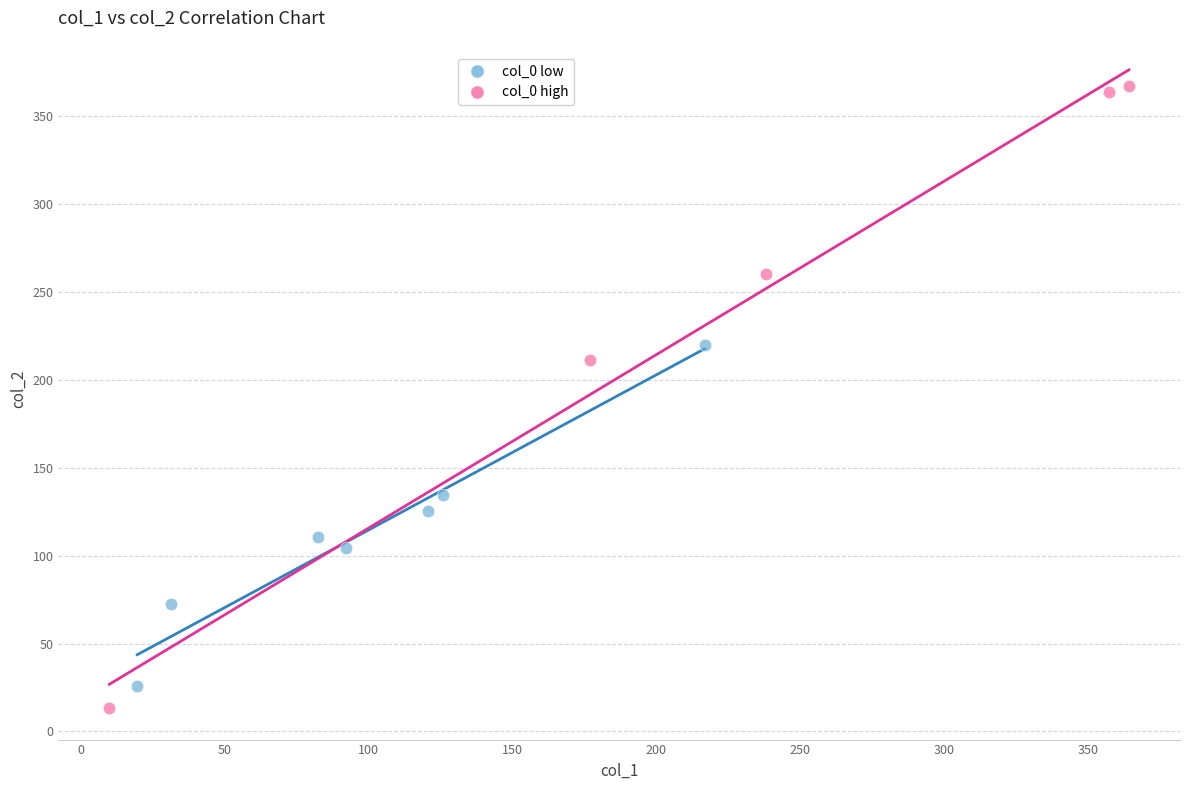

Which series contains the highest Y value?

col_0 high